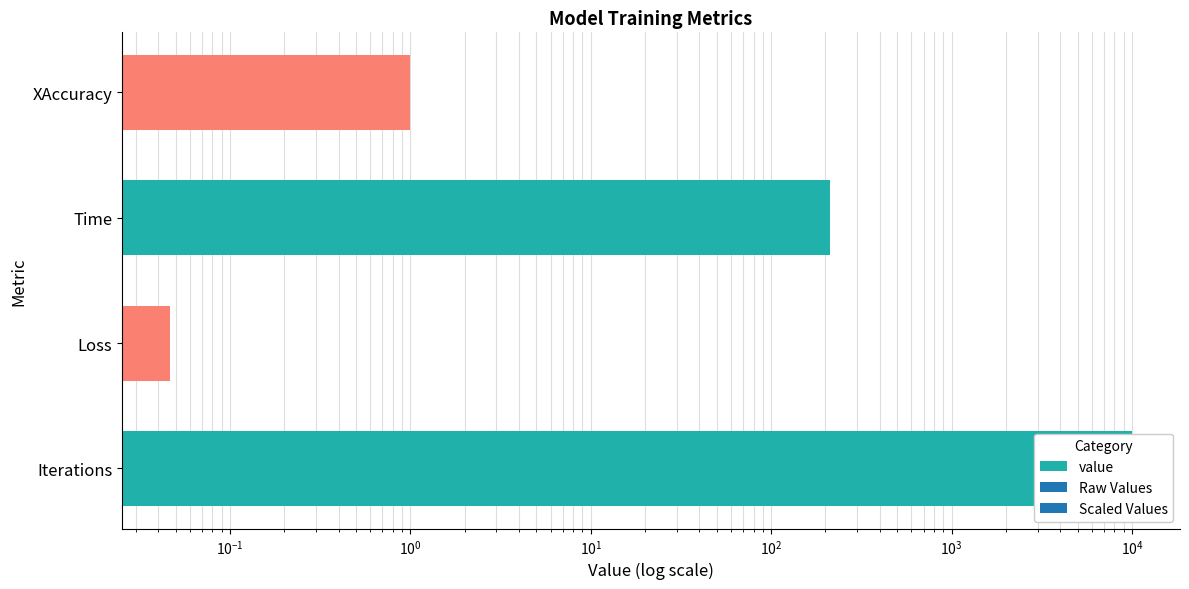

What is the greatest value displayed?

10000.0